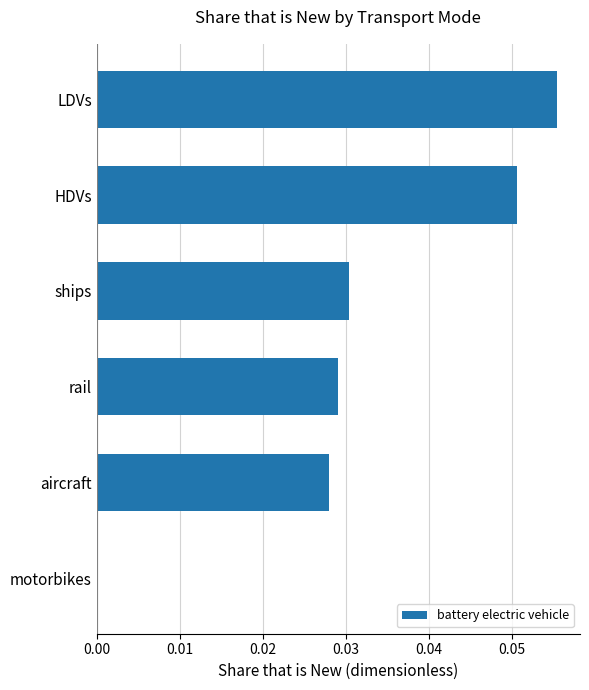

The value at motorbikes is 0.0. True or false?

True